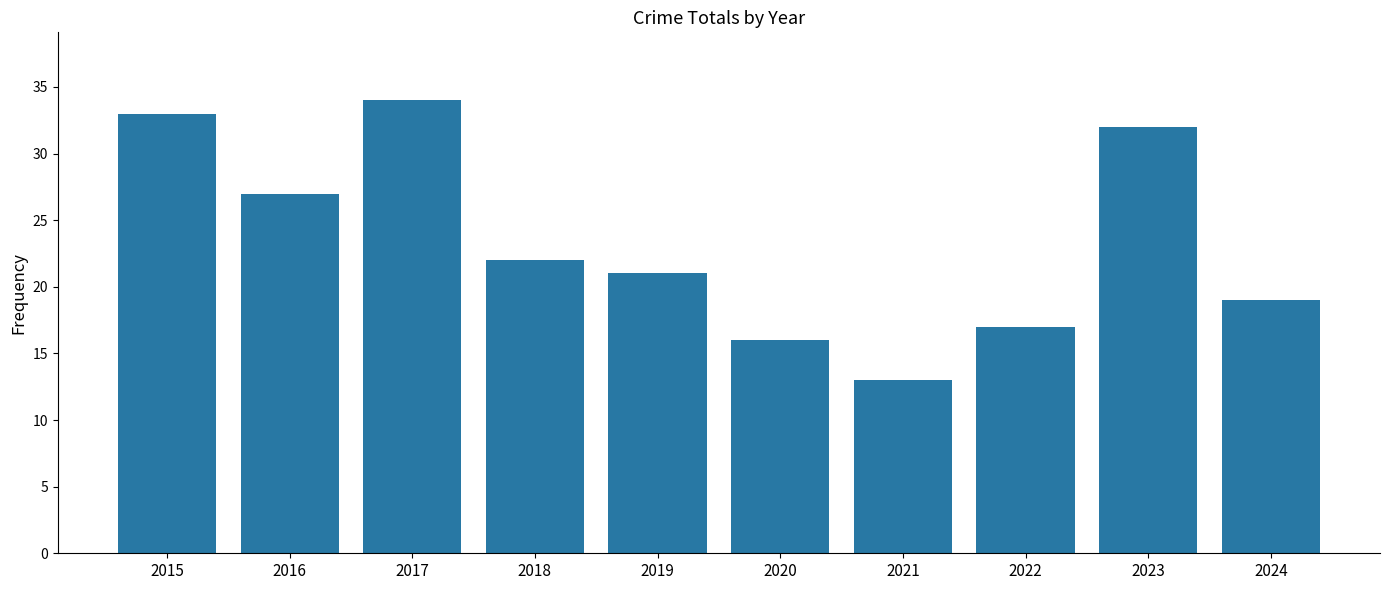

How many categories are shown in the chart?

10